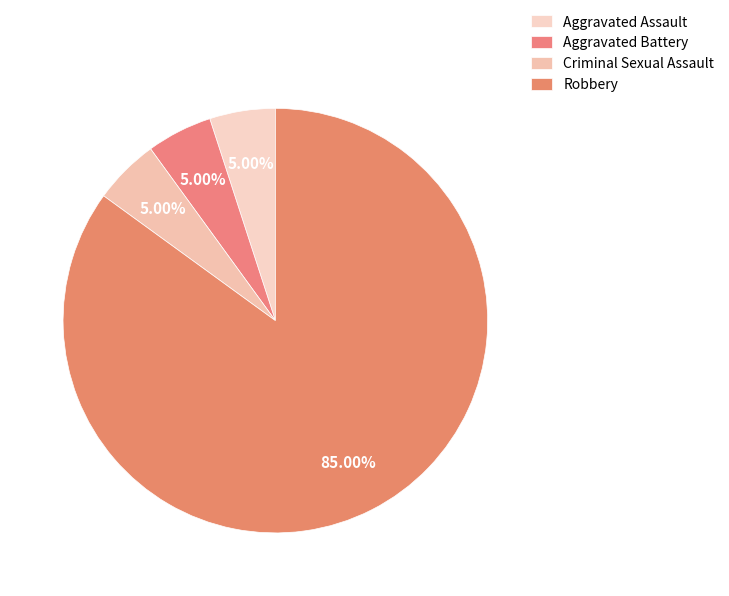

Combined, do Criminal Sexual Assault and Aggravated Assault account for over 50%?

No